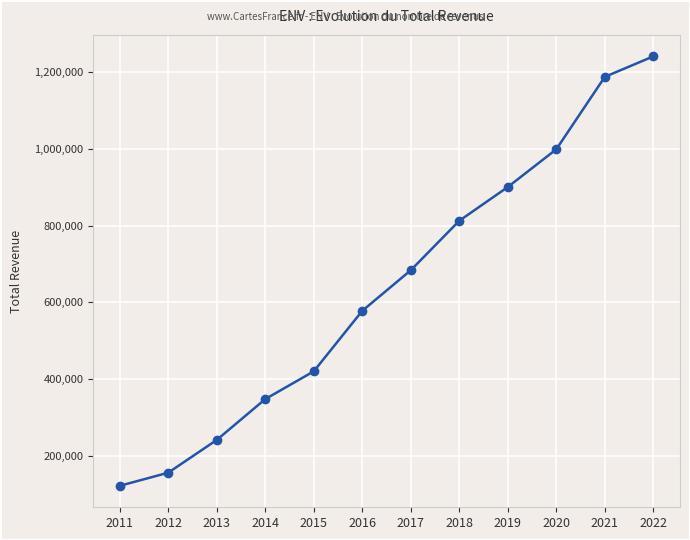

What is the approximate value at 2015?

420900